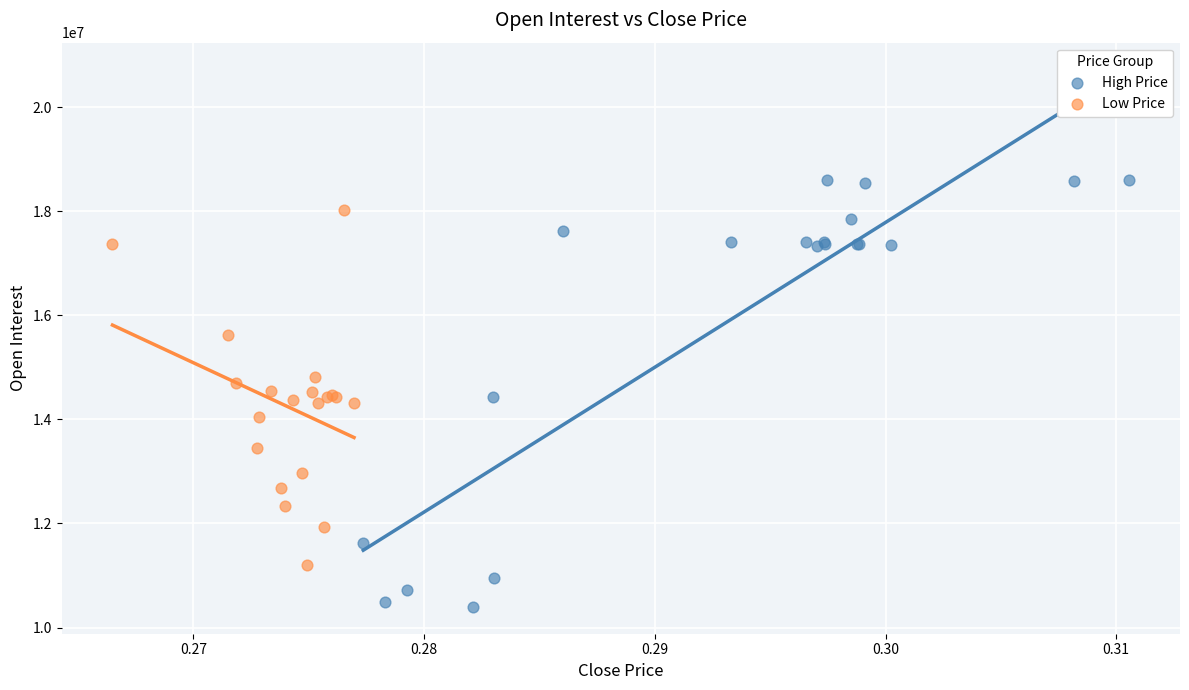

Which series has the widest spread of Y values?

High Price